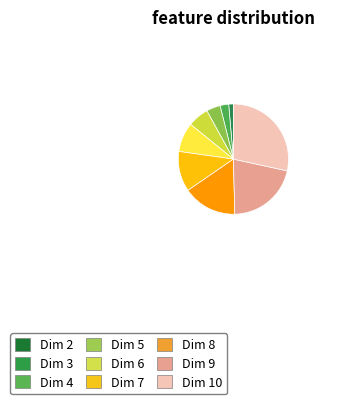

Between Dim 9 and Dim 10, which is larger?

Dim 10